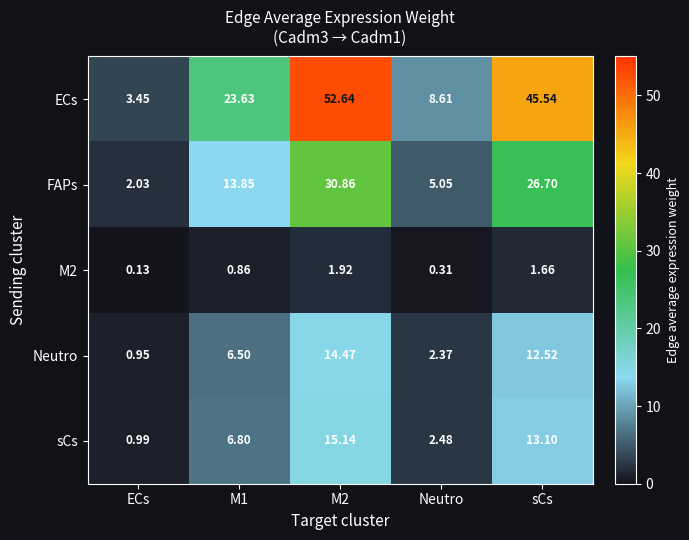

Which series has the widest spread of values?

ECs